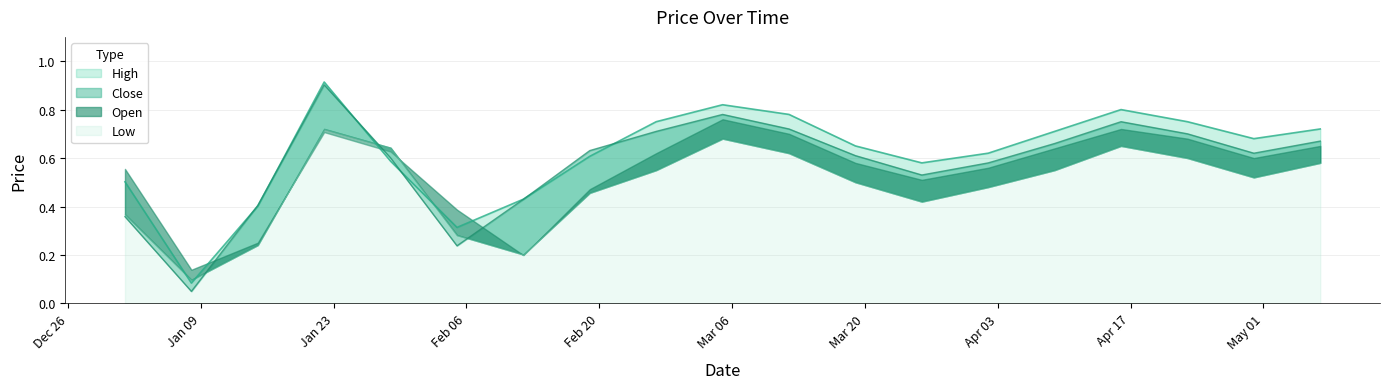

What is the sum of the Close values at 2023-04-09 and 2023-04-02?

1.2